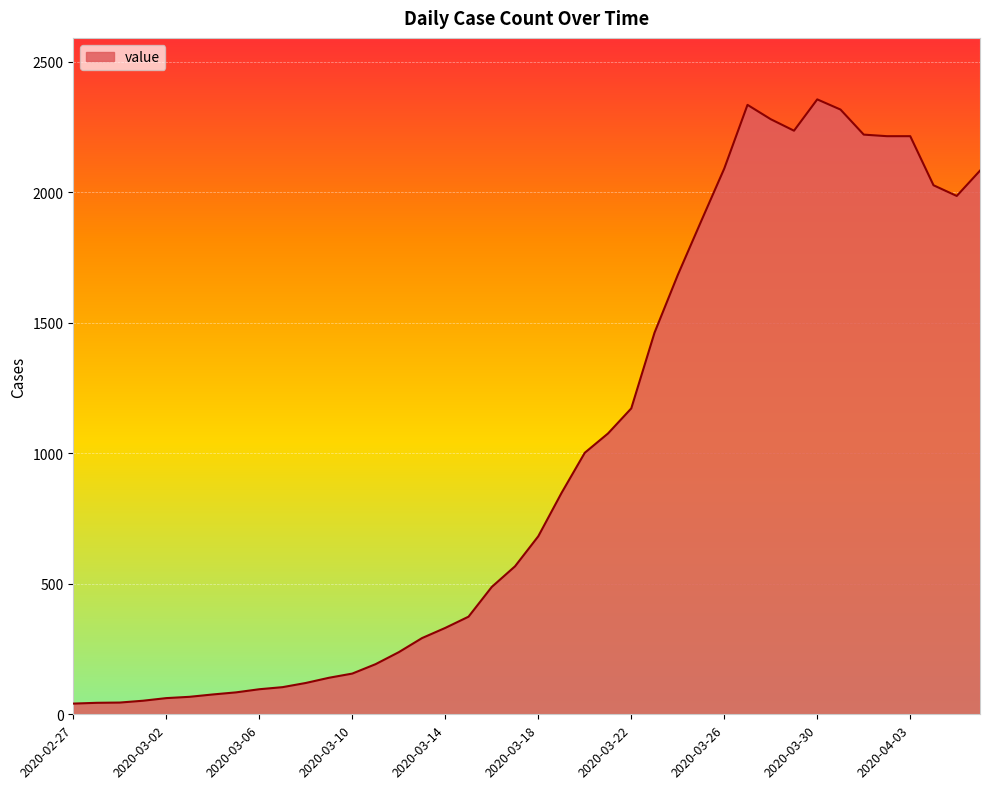

What is the greatest value displayed?

2356